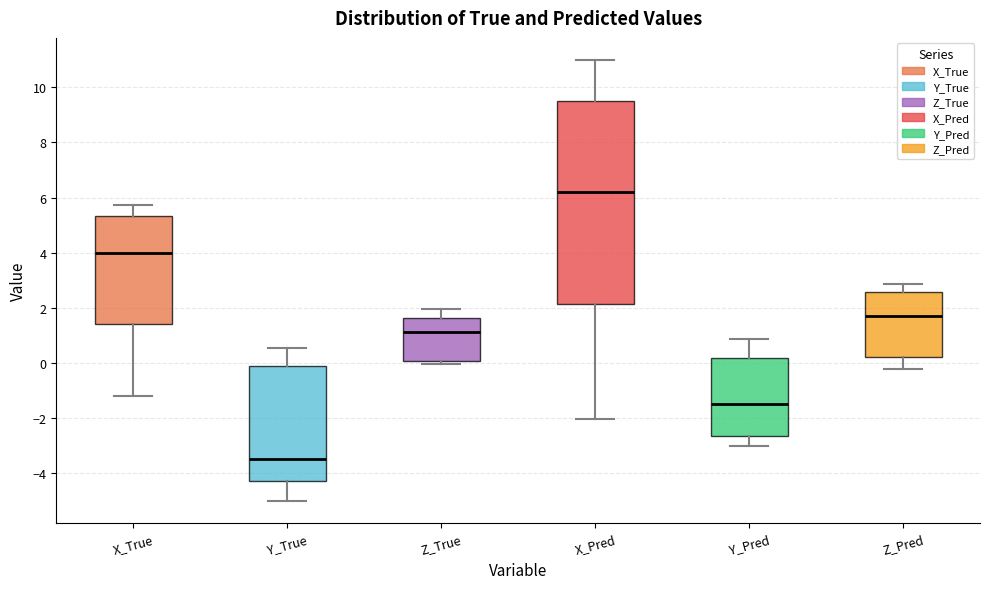

Reading left to right, transcribe this box plot: for each box, give where its median line is, the range the box spans, and where its two whiskers end, as read against the y-axis. The values are not printed on the chart, so give them approximately, as read against the axis.

X_True: median 4.0, box 1.4 to 5.4, whiskers -1.2 to 5.8
Y_True: median -3.4, box -4.2 to 0.0, whiskers -5.0 to 0.6
Z_True: median 1.2, box 0.0 to 1.6, whiskers 0.0 (just below the box's lower edge) to 2.0
X_Pred: median 6.2, box 2.2 to 9.4, whiskers -2.0 to 11.0
Y_Pred: median -1.4, box -2.6 to 0.2, whiskers -3.0 to 0.8
Z_Pred: median 1.6, box 0.2 to 2.6, whiskers -0.2 to 2.8